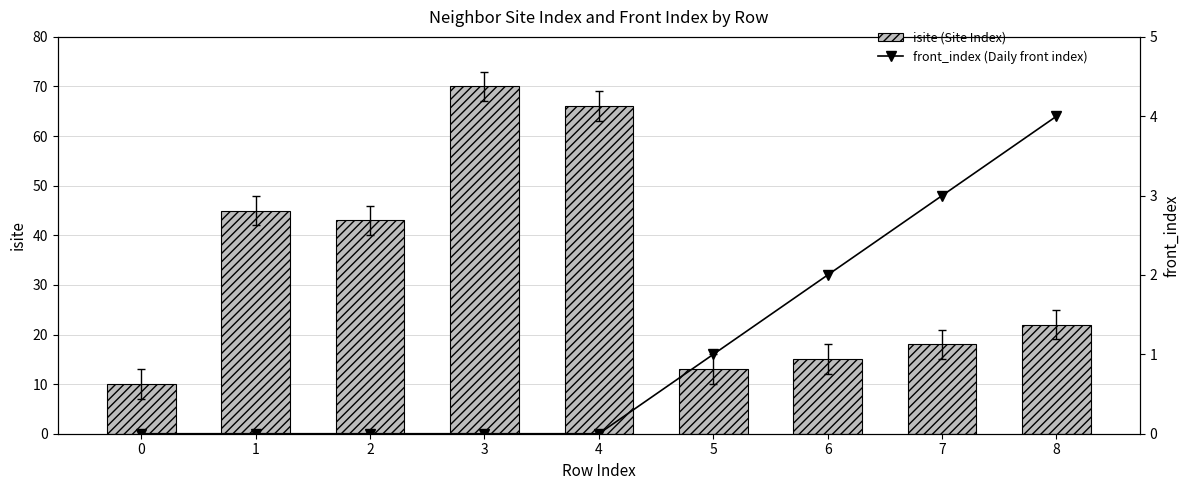

The value of isite (Site Index) at 6 is 15. True or false?

True